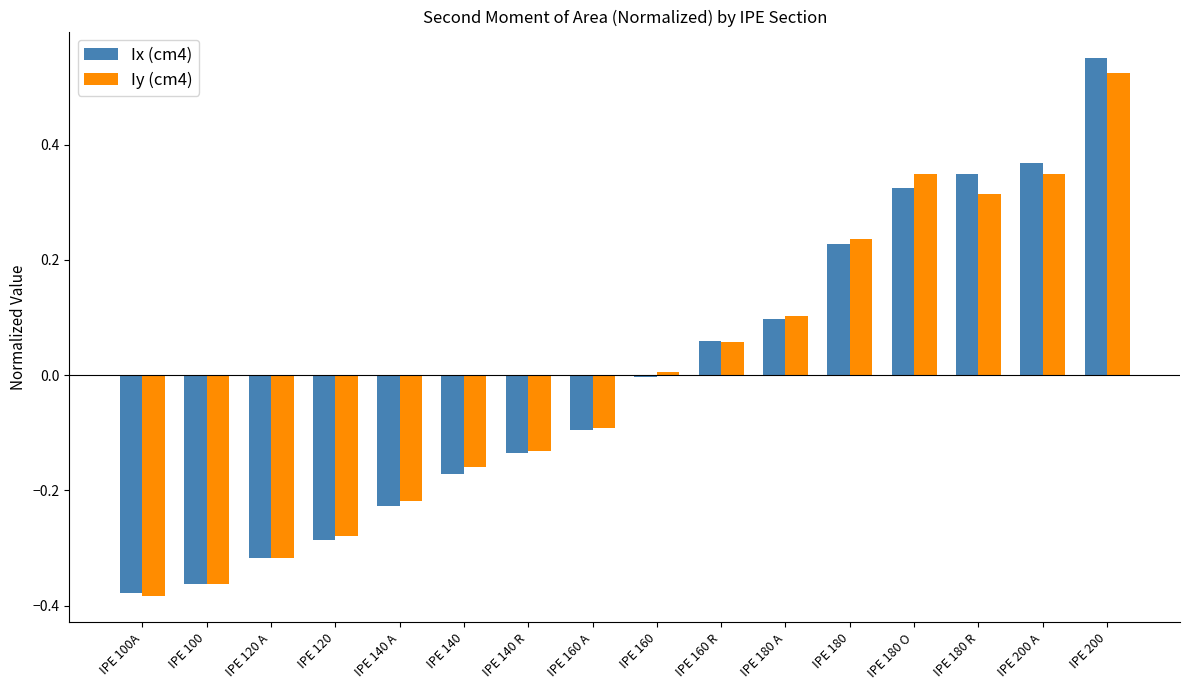

Is the value of Iy (cm4) at IPE 140 R greater than the value of Ix (cm4) at IPE 180 A?

No